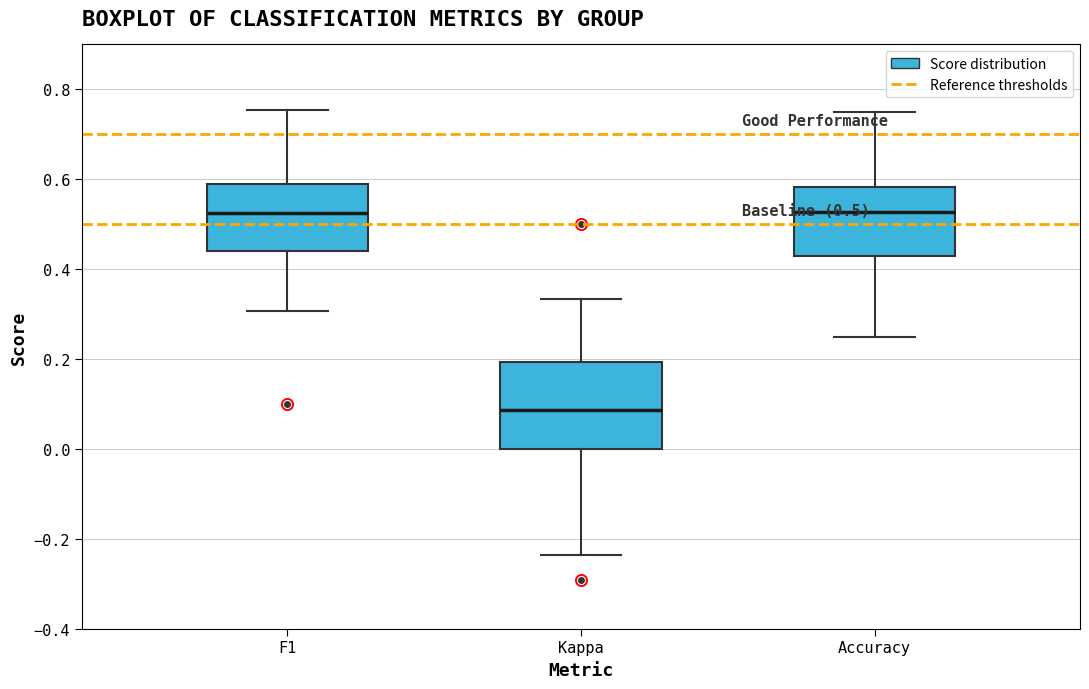

Which box is the tallest, from its lower edge to its upper edge?

Kappa